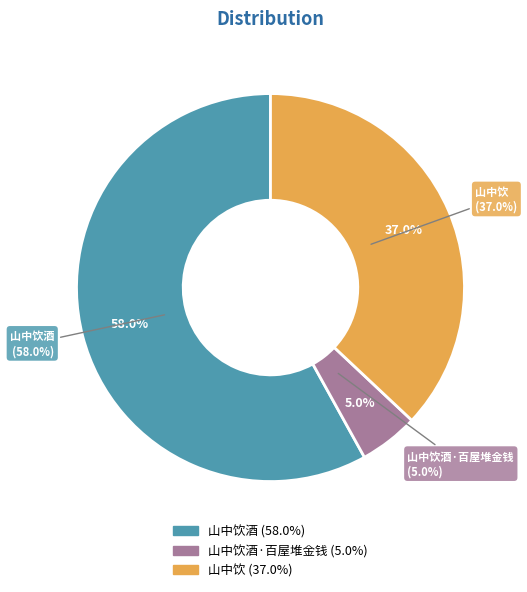

True or false: 山中饮 accounts for 37% of the total.

True